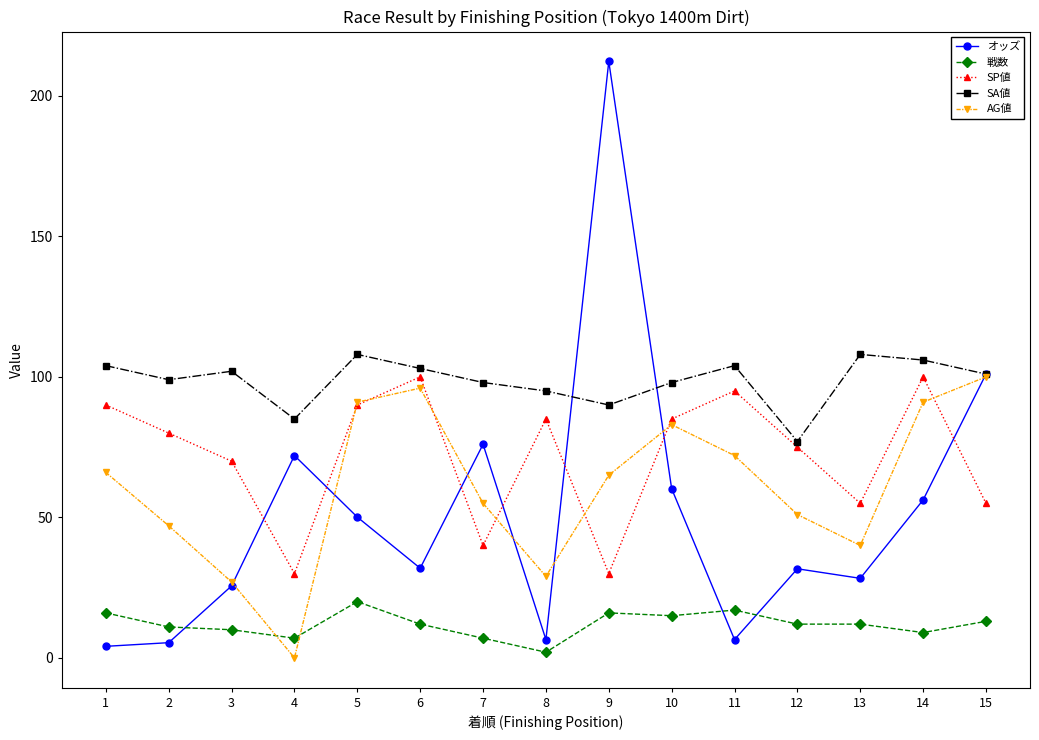

The value of SP値 at 12 is 75.0. True or false?

True